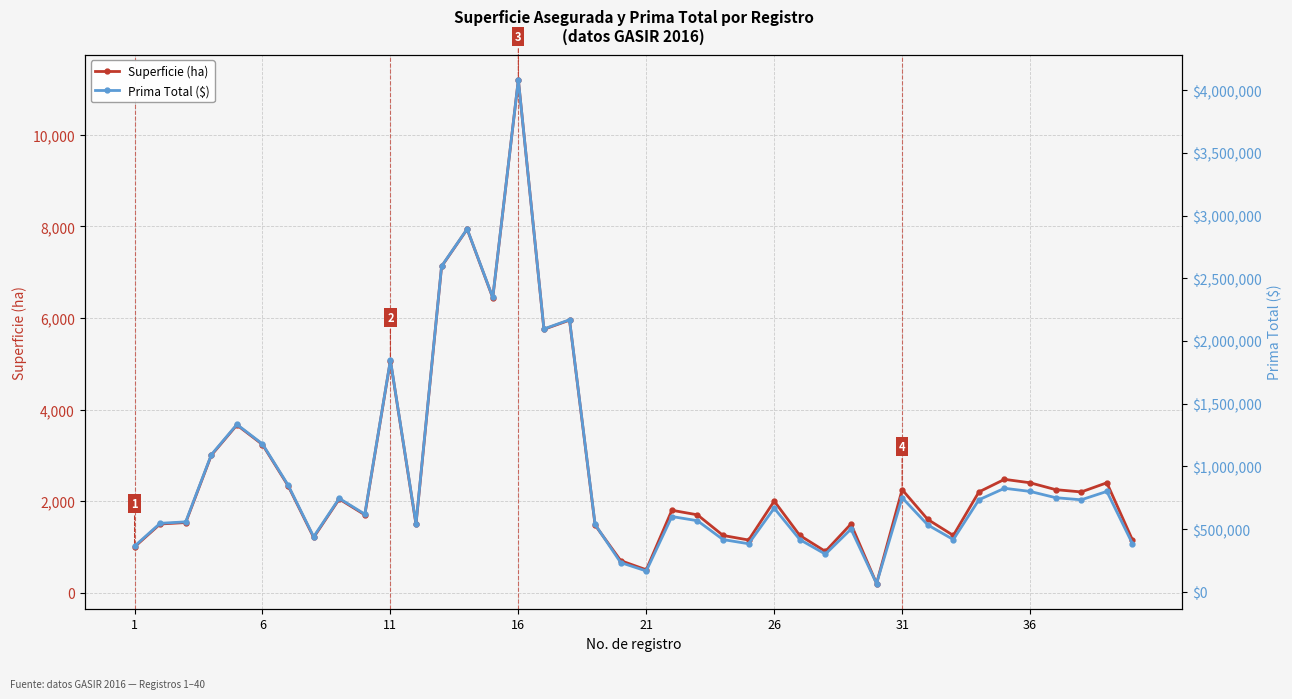

What is the maximum value for Superficie (ha)?

11200.0